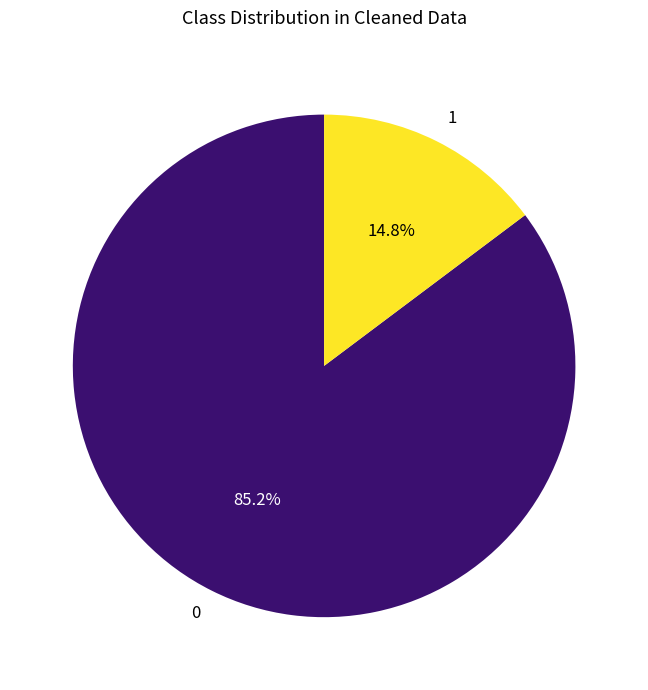

To the nearest percent, what is the average slice percentage?

50%